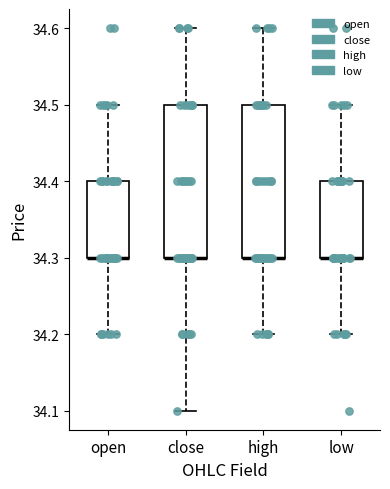

Reading left to right, read every box against the y-axis: the position of its median line, the range the box covers, and the ends of its whiskers. The values are not printed on the chart, so give them approximately, as read against the axis.

open: median 34.3 (drawn on the box's lower edge), box 34.3 to 34.4, whiskers 34.2 to 34.5
close: median 34.3 (drawn on the box's lower edge), box 34.3 to 34.5, whiskers 34.1 to 34.6
high: median 34.3 (drawn on the box's lower edge), box 34.3 to 34.5, whiskers 34.2 to 34.6
low: median 34.3 (drawn on the box's lower edge), box 34.3 to 34.4, whiskers 34.2 to 34.5